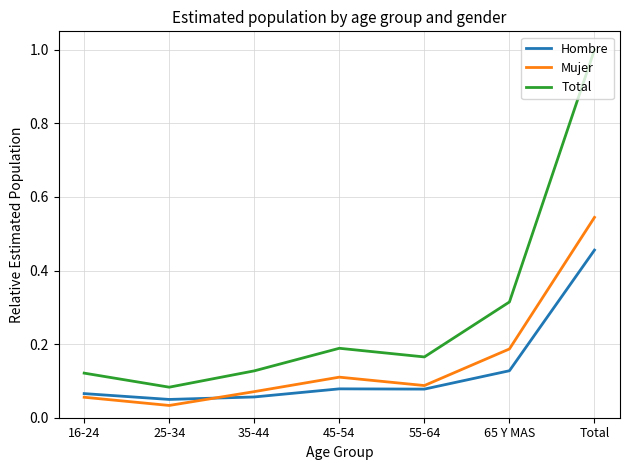

What position from the left is 16-24?

1